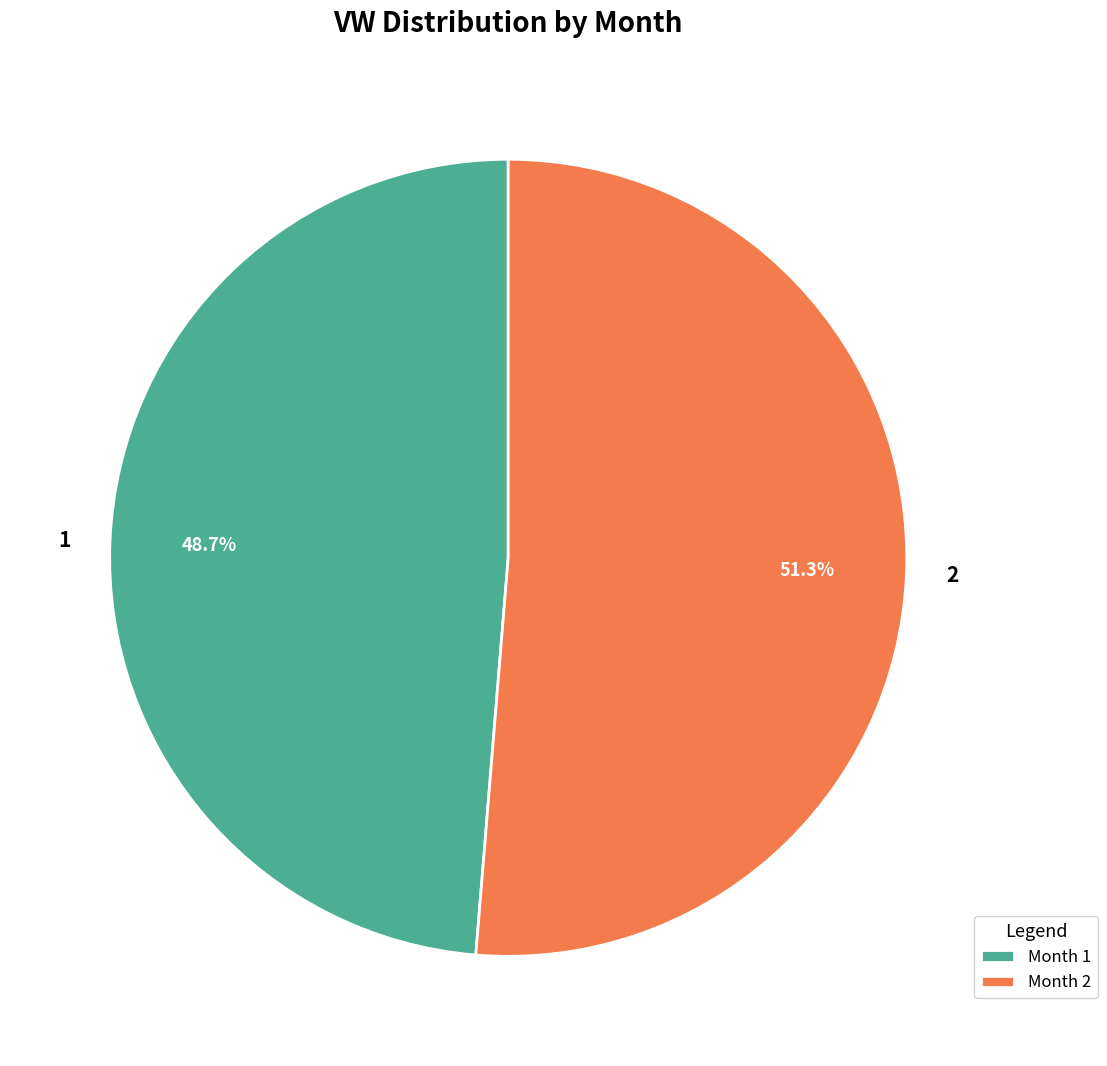

Approximately how many times larger is the value at 1 compared to 2?

0.9